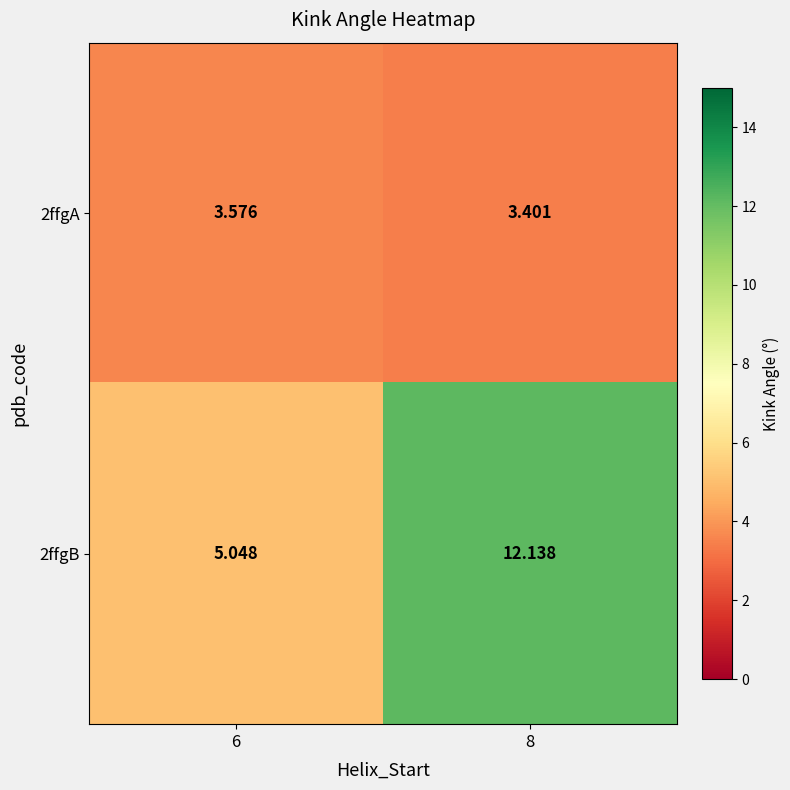

Which series has the widest spread of values?

2ffgB